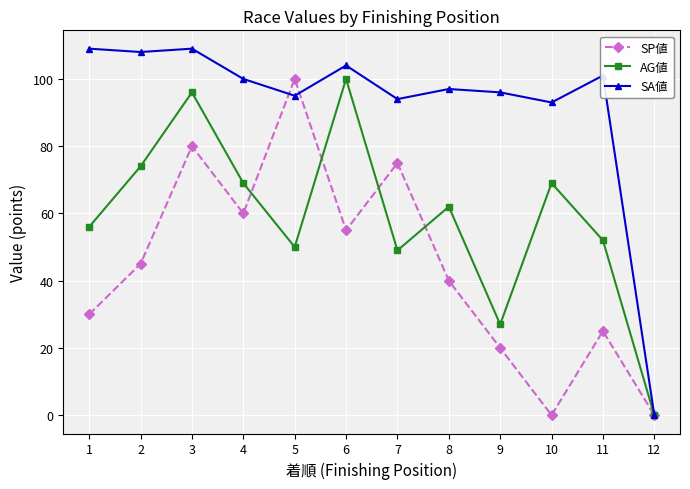

How many positive values does the AG値 series have?

11